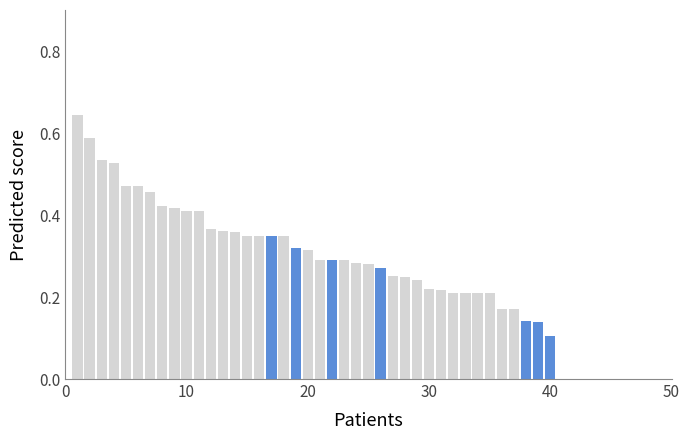

How many bars are there in total?

40